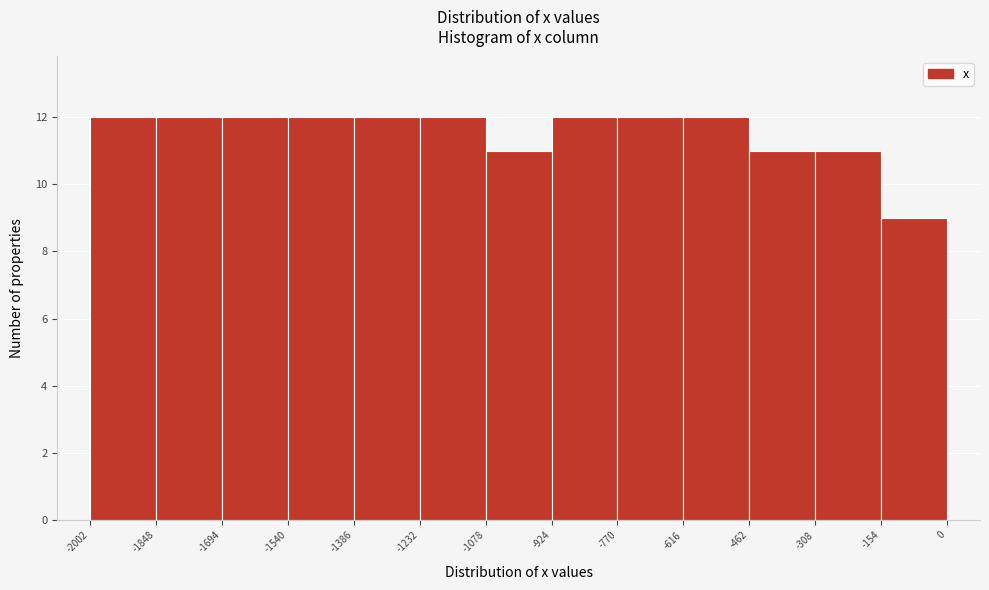

Reading left to right, transcribe this chart: for each bar, give the range it covers on the x-axis and its height. The values are not printed on the chart, so give them approximately, as read against the axis.

-2002 to -1848: 12
-1848 to -1694: 12
-1694 to -1540: 12
-1540 to -1386: 12
-1386 to -1232: 12
-1232 to -1078: 12
-1078 to -924: 11
-924 to -770: 12
-770 to -616: 12
-616 to -462: 12
-462 to -308: 11
-308 to -154: 11
-154 to 0: 9